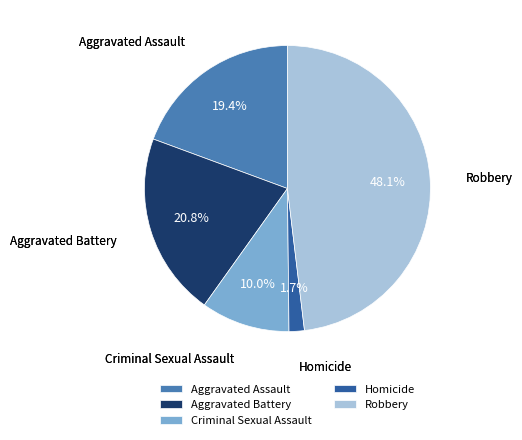

What percentage do Robbery and Homicide together represent?

49.8%